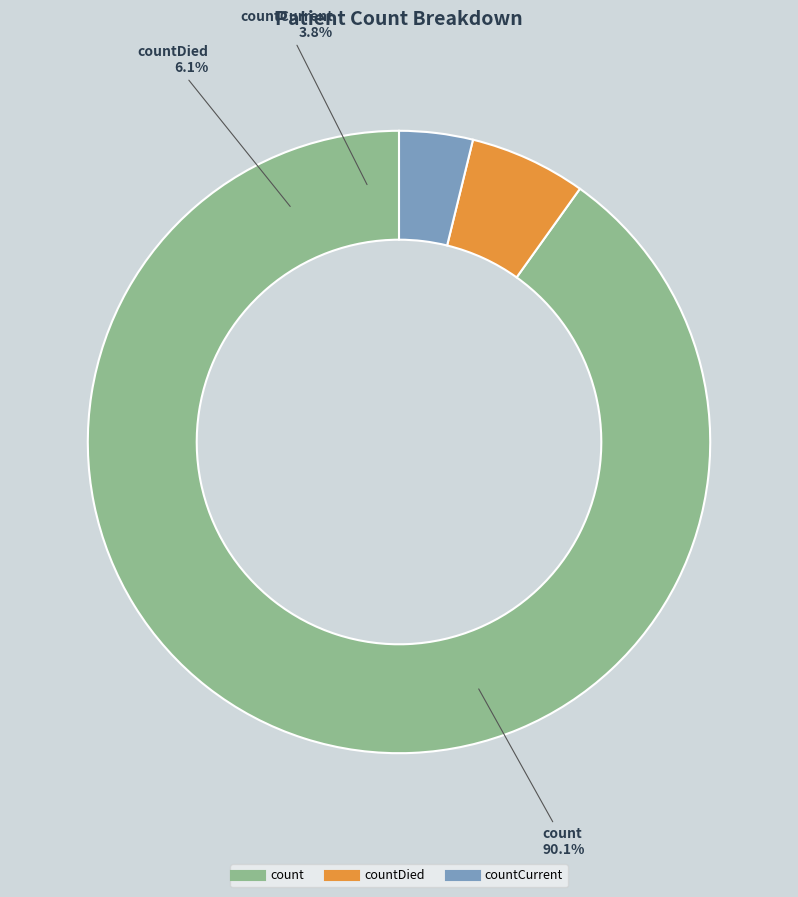

To the nearest percent, what is the average slice percentage?

33%